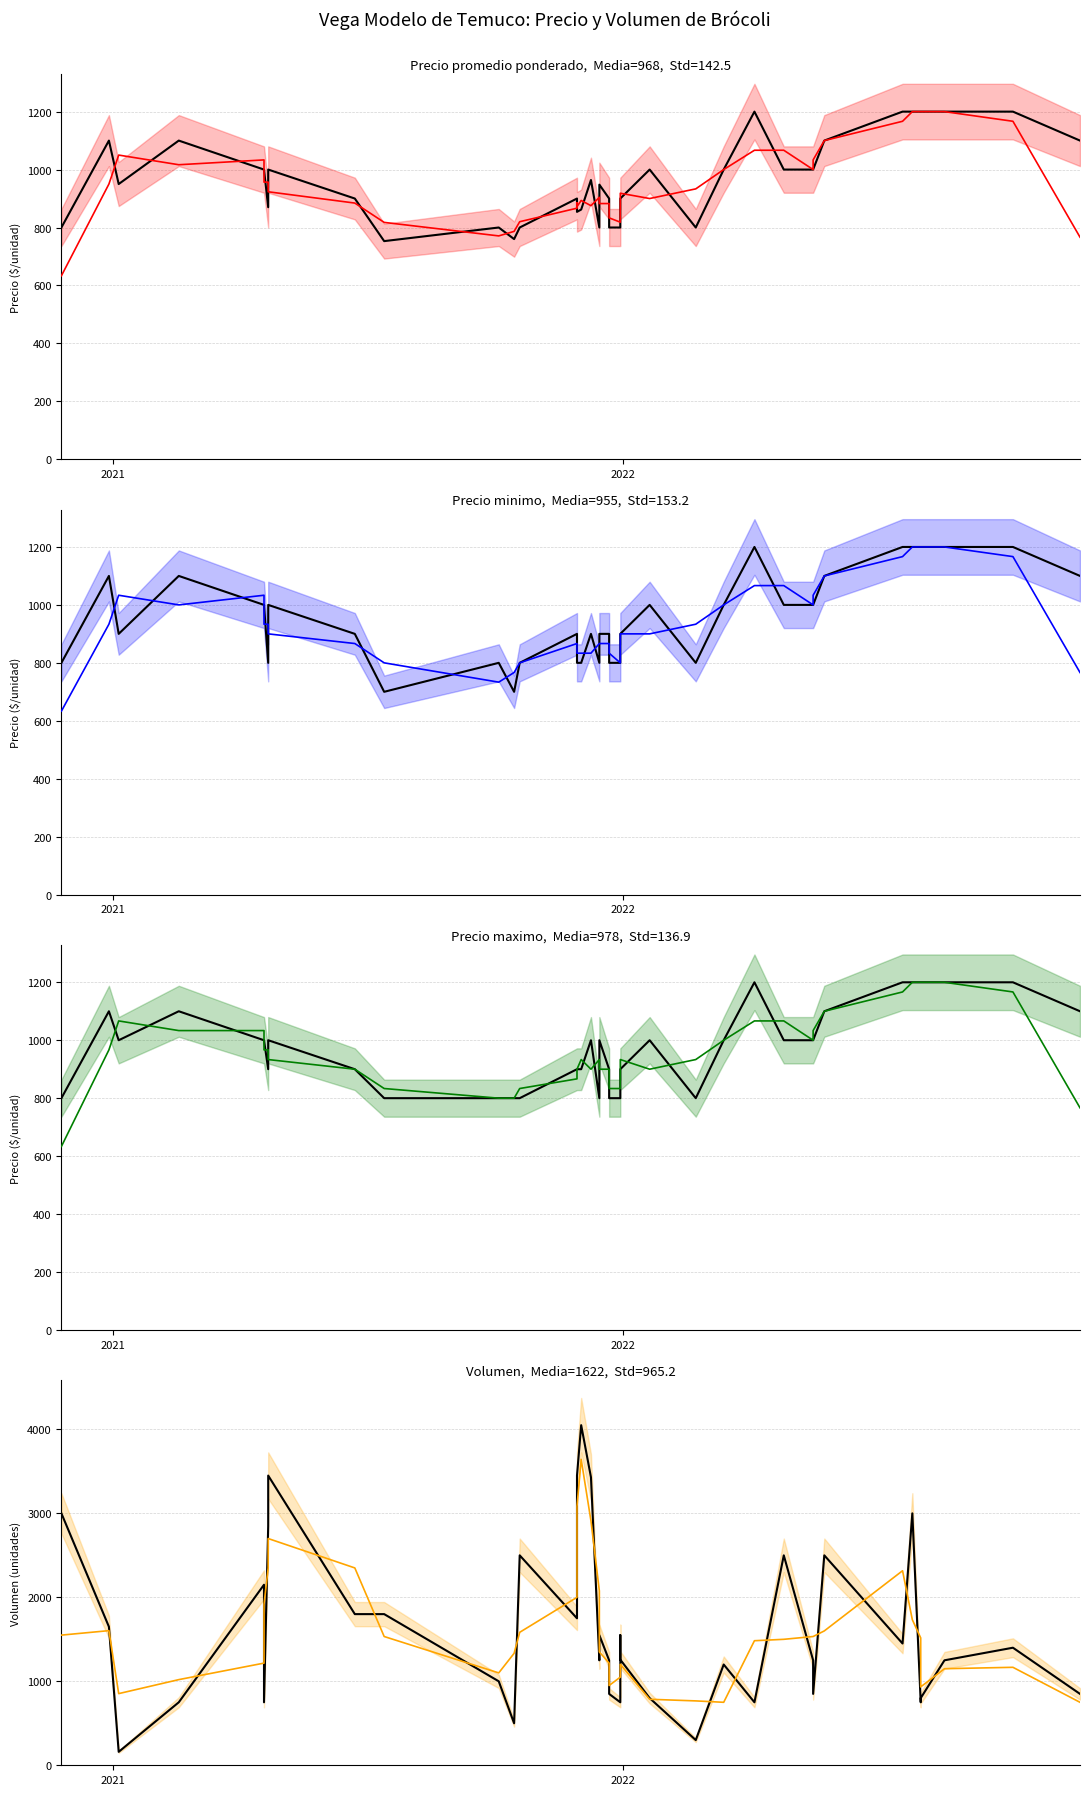

What is the minimum value for Precio promedio ponderado?

633.3